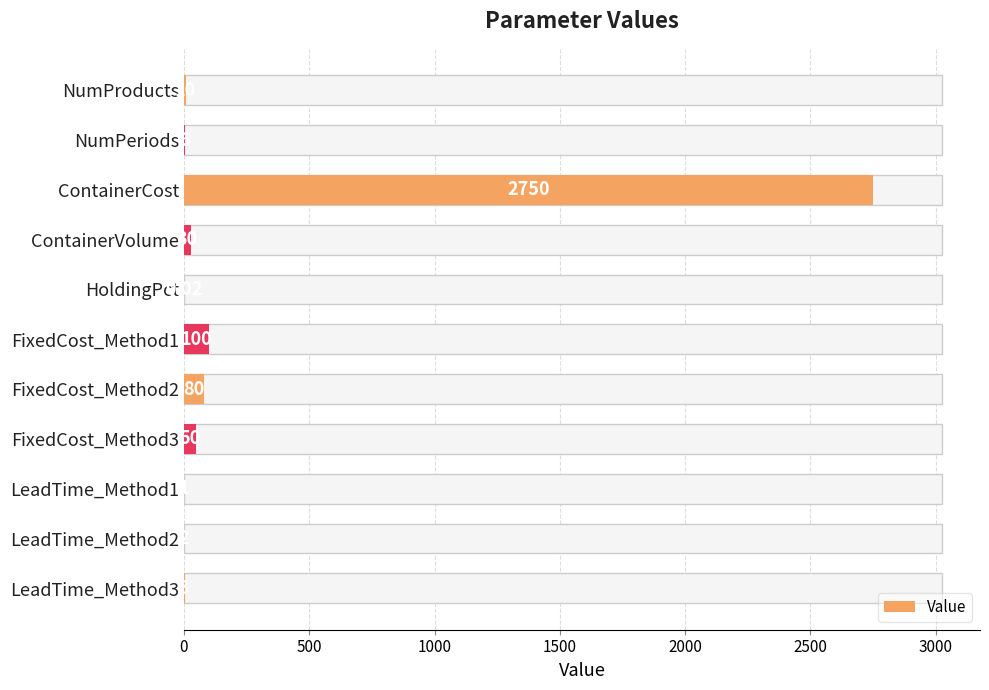

The value at NumProducts is 14.3. True or false?

False